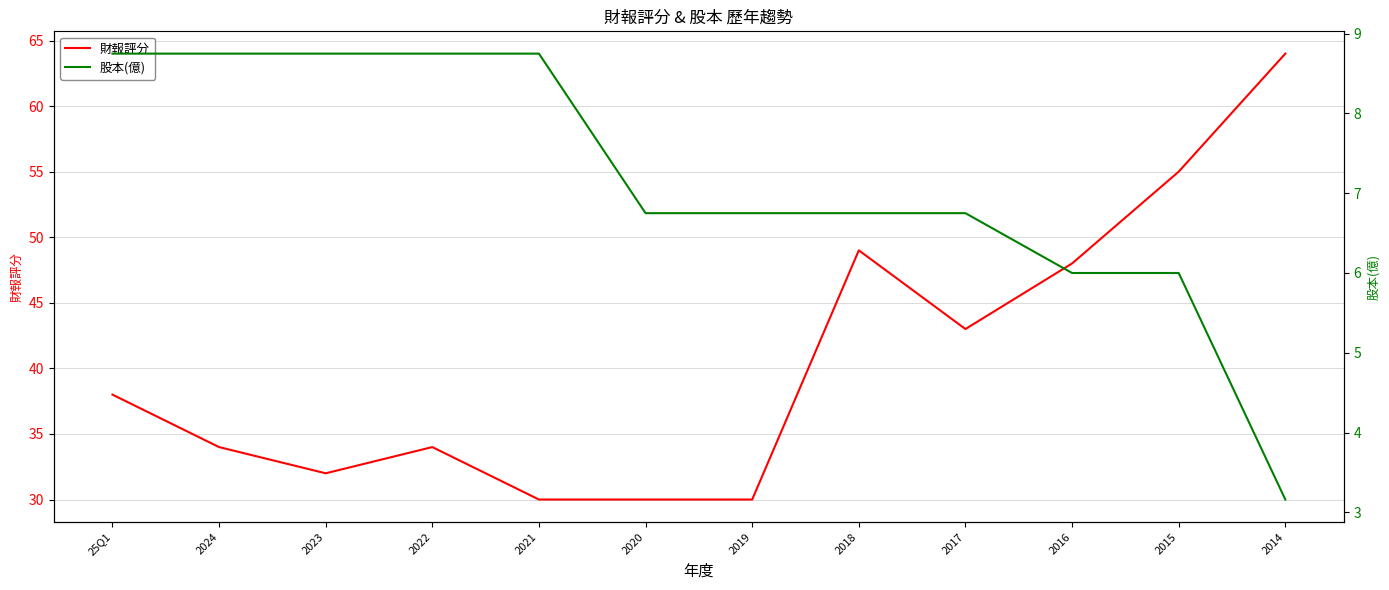

Where is the first local minimum for 財報評分?

2023